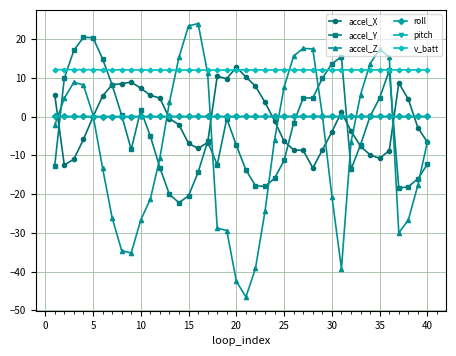

Which series ends up on top after the final intersection of accel_Z and accel_Y?

accel_Z